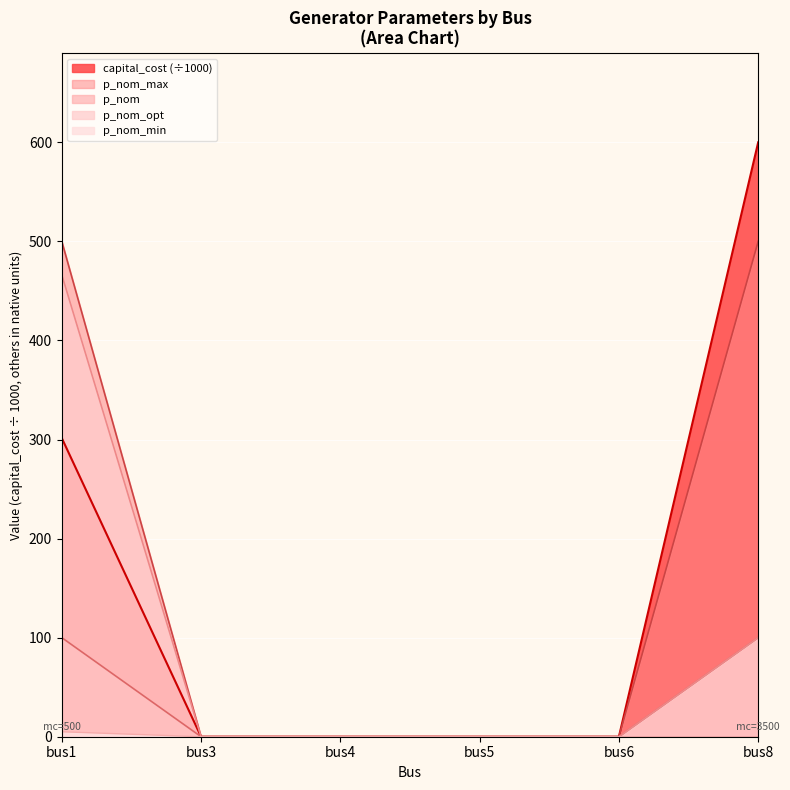

Which series has the largest range (max minus min)?

capital_cost (÷1000)